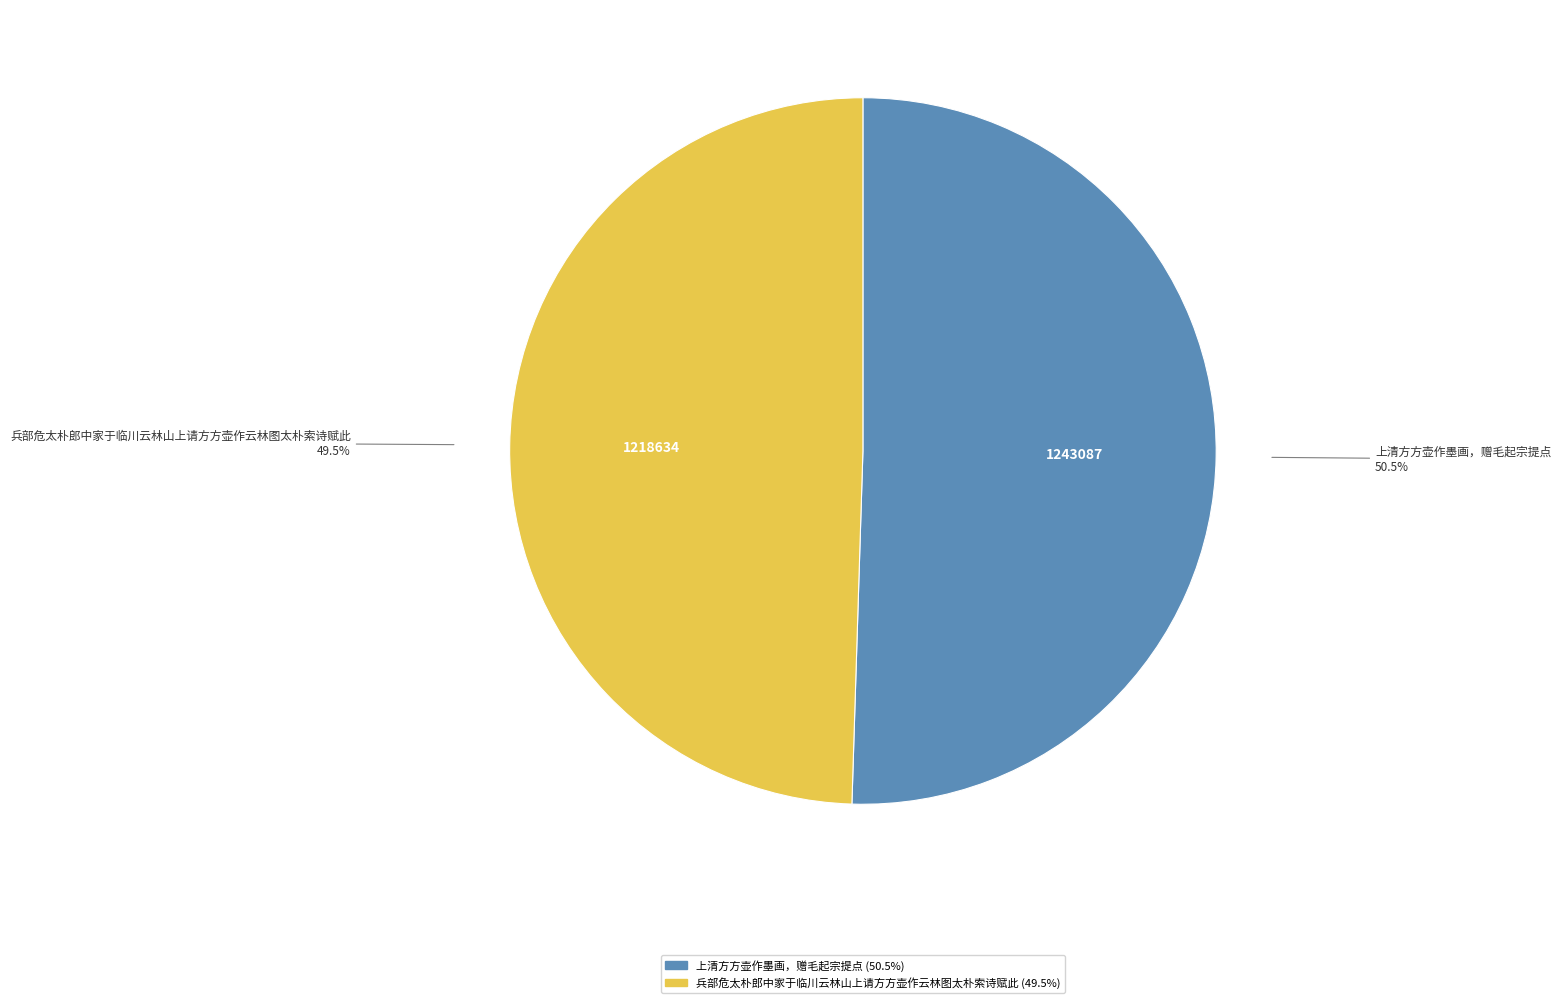

What is the total percentage of 兵部危太朴郎中家于临川云林山上请方方壶作云林图太朴索诗赋此 and 上清方方壶作墨画，赠毛起宗提点?

100.0%